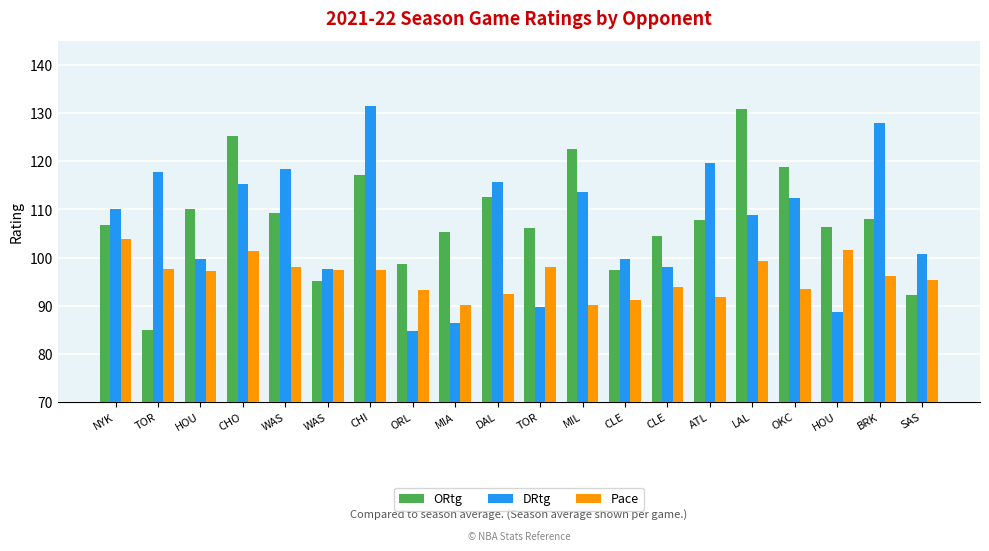

Which series changed the most between TOR and CHO?

ORtg